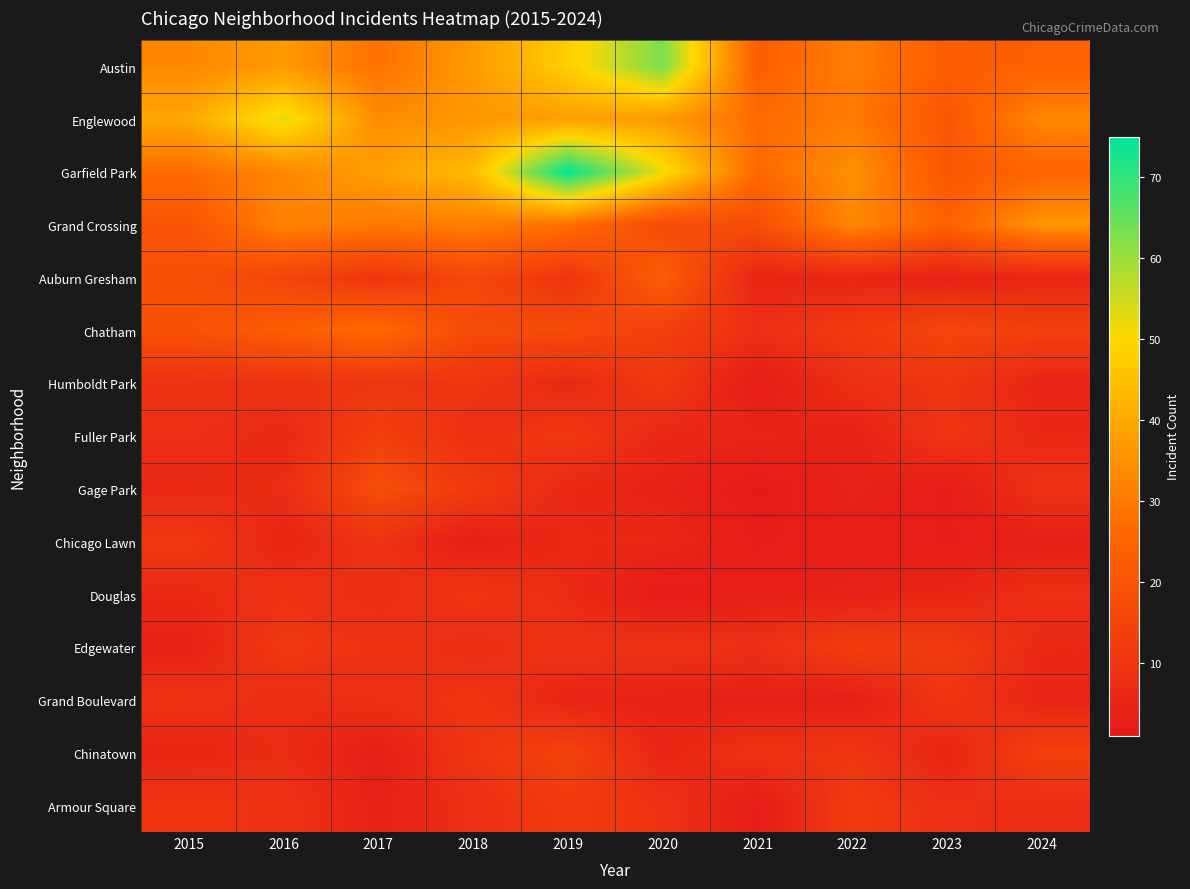

At how many categories does at least one series exceed 4?

10